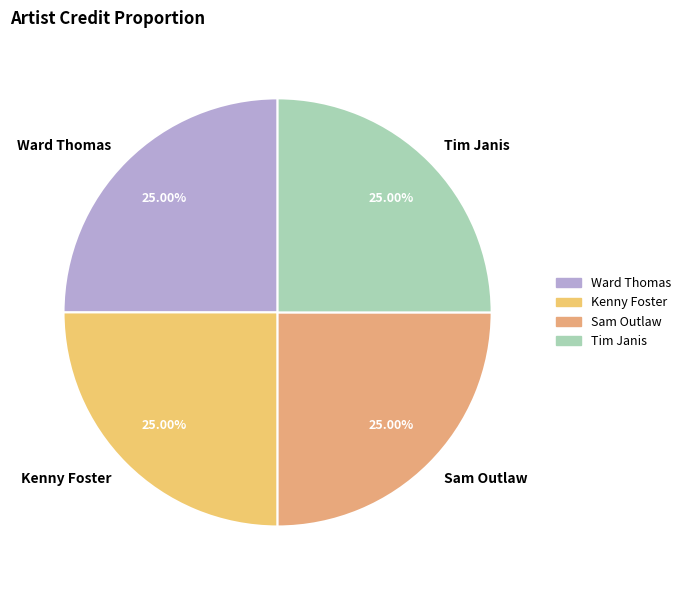

Is there a majority slice in this chart?

No